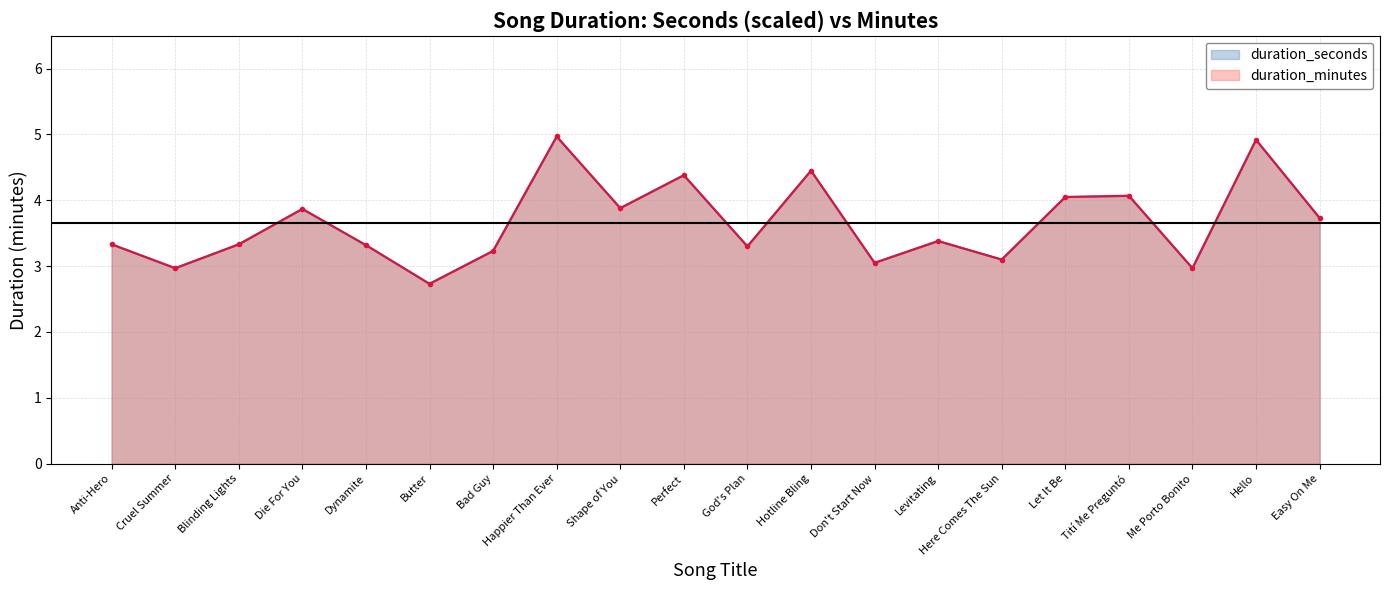

What is the total value across all series at Tití Me Preguntó?

8.1